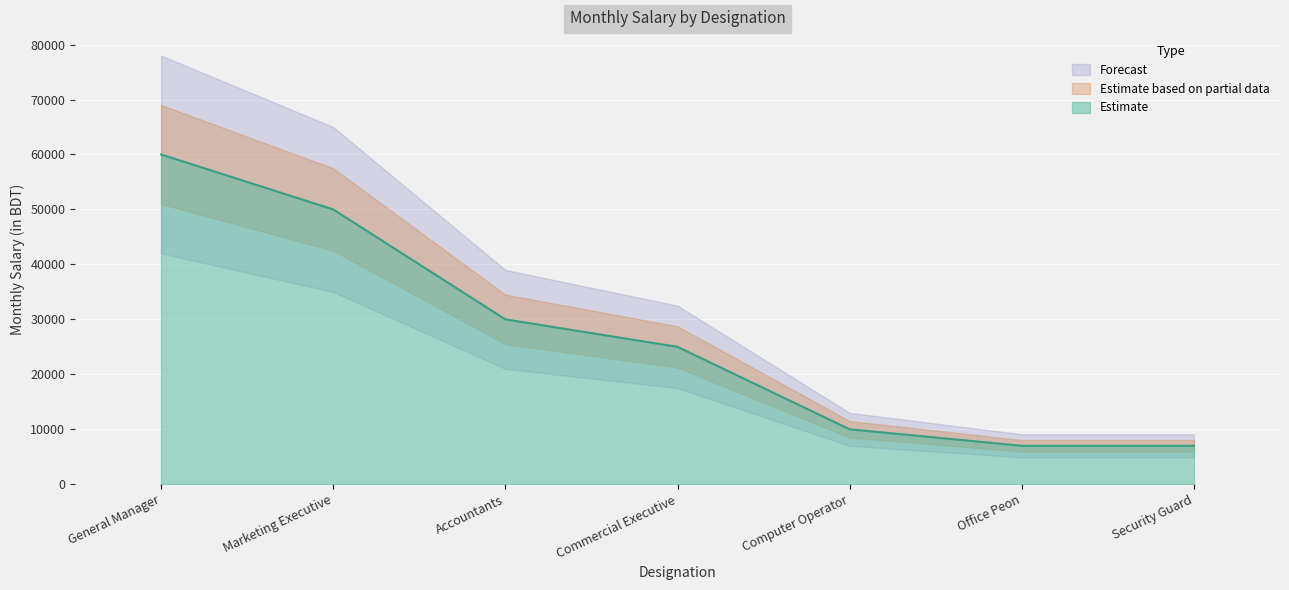

Rank the categories by value from lowest to highest.

Office Peon, Security Guard, Computer Operator, Commercial Executive, Accountants, Marketing Executive, General Manager